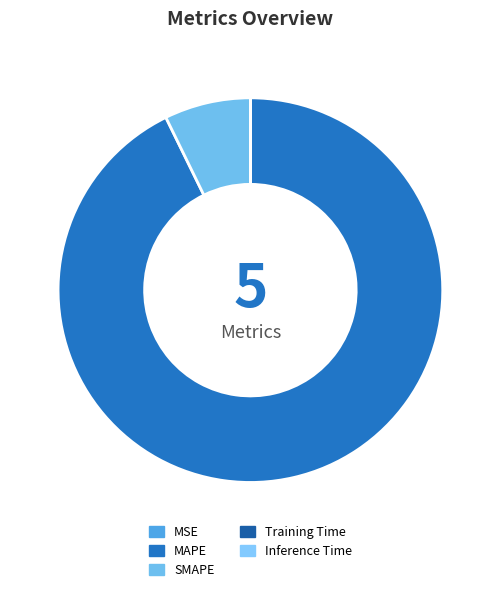

To the nearest percent, what is the difference between the SMAPE and Inference Time slice percentages?

7%